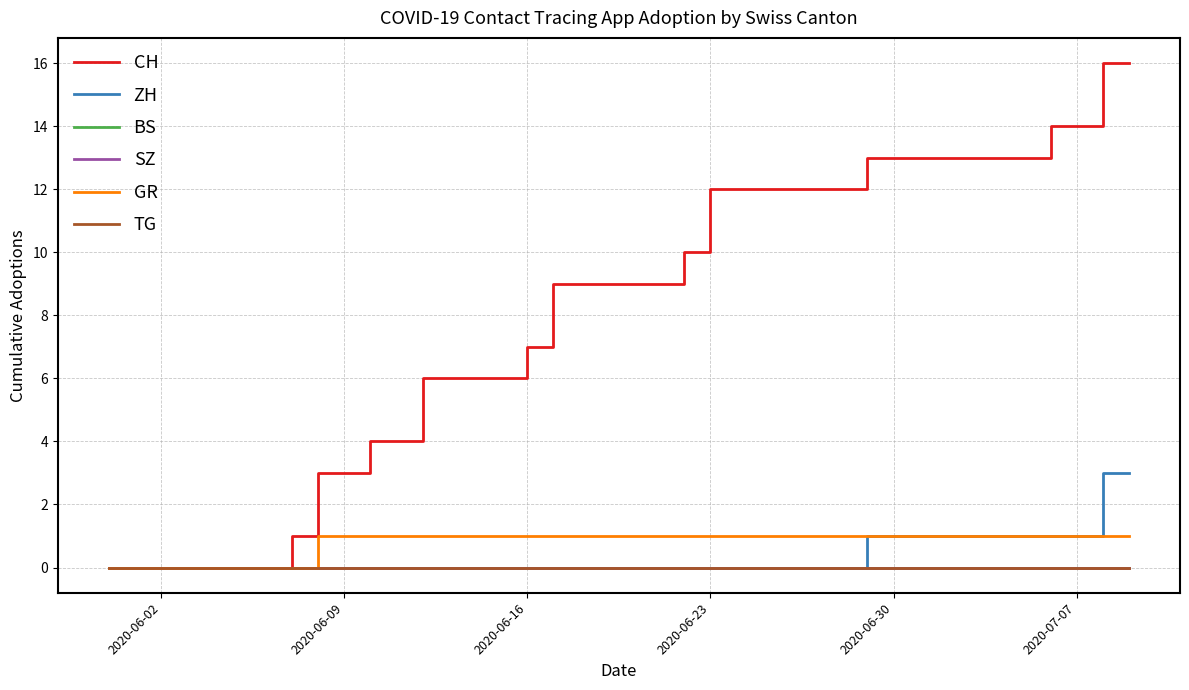

Does the chart display data point markers on the line(s)?

No